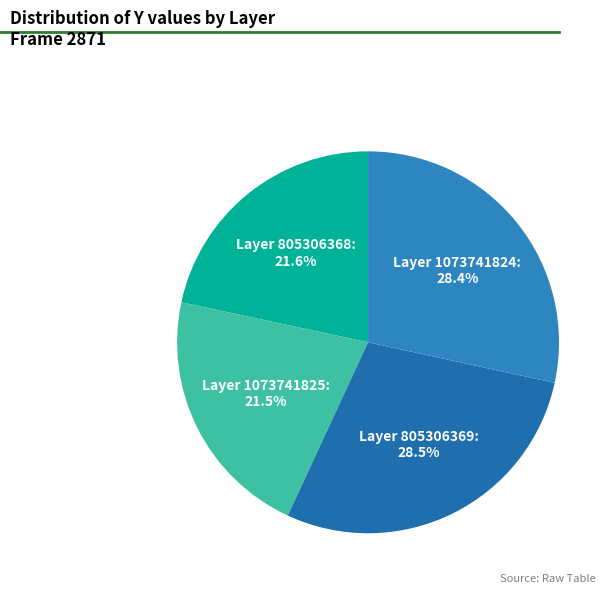

What percentage do Layer 1073741825 and Layer 805306369 together represent?

50.0%